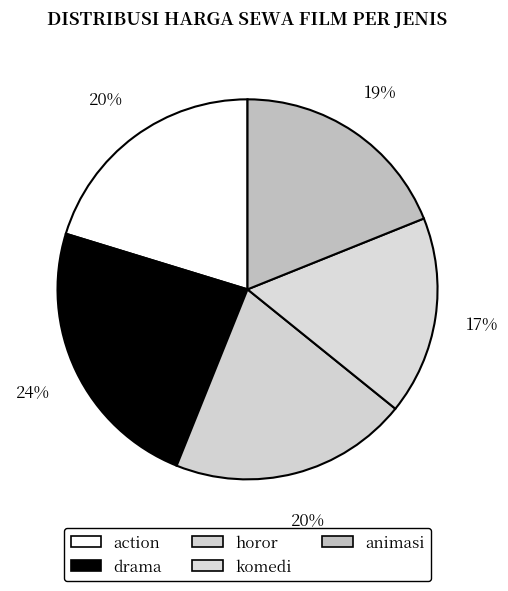

Which slice is the largest?

drama